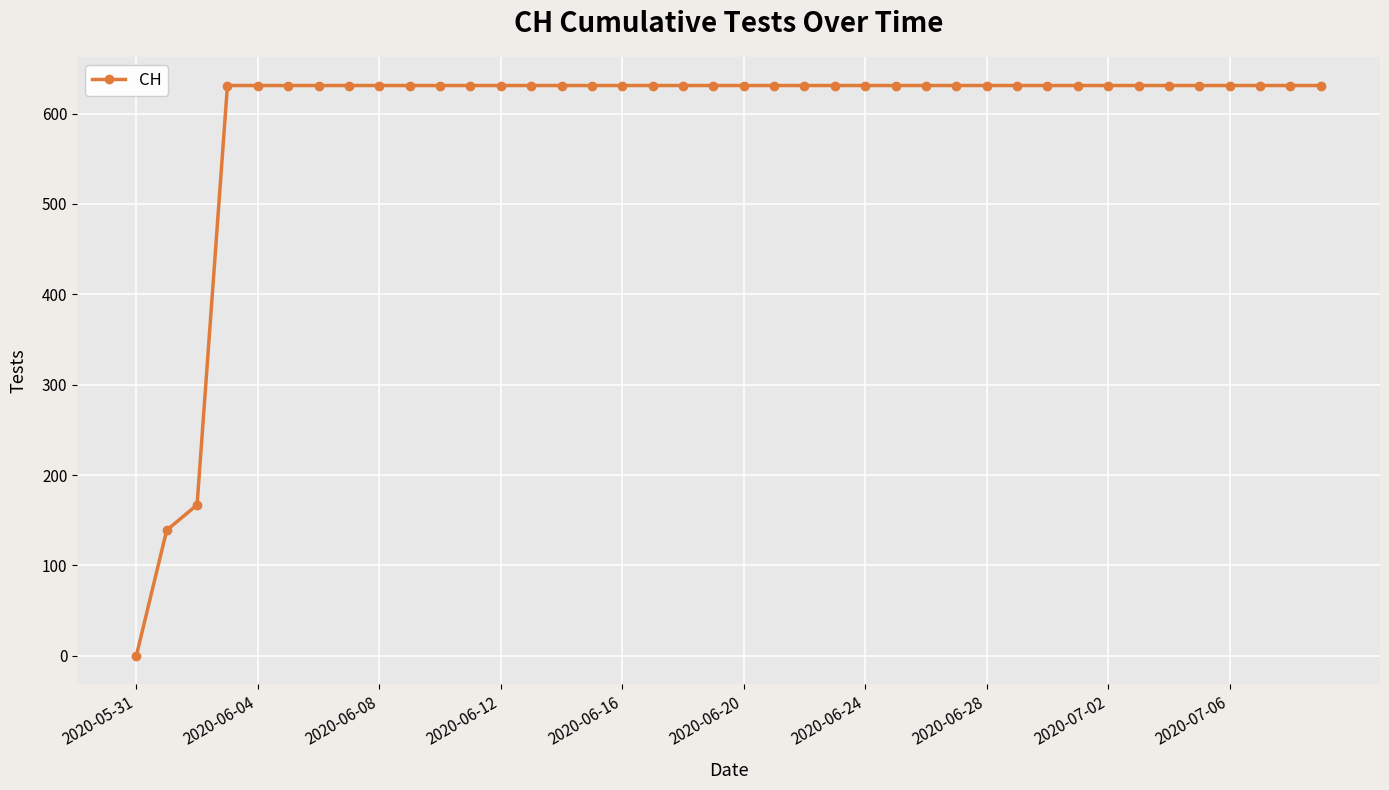

Does the chart have visible grid lines?

Yes